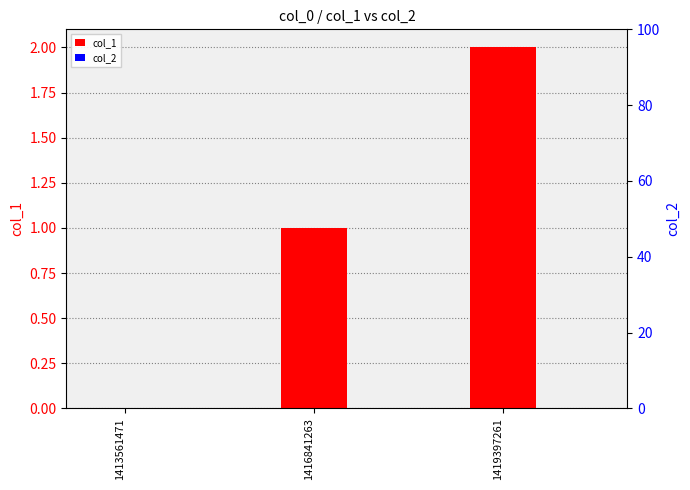

The col_1 series shows 0 at 1416841263. True or false?

False